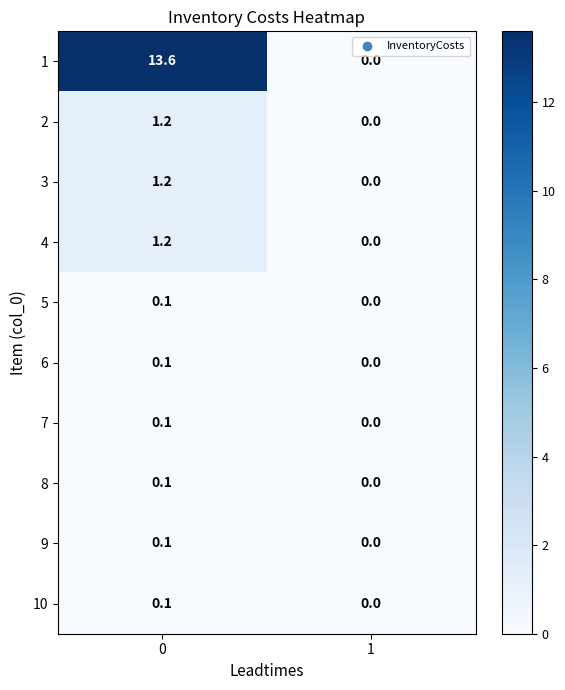

The 10 series shows 0.1 at 0. True or false?

True